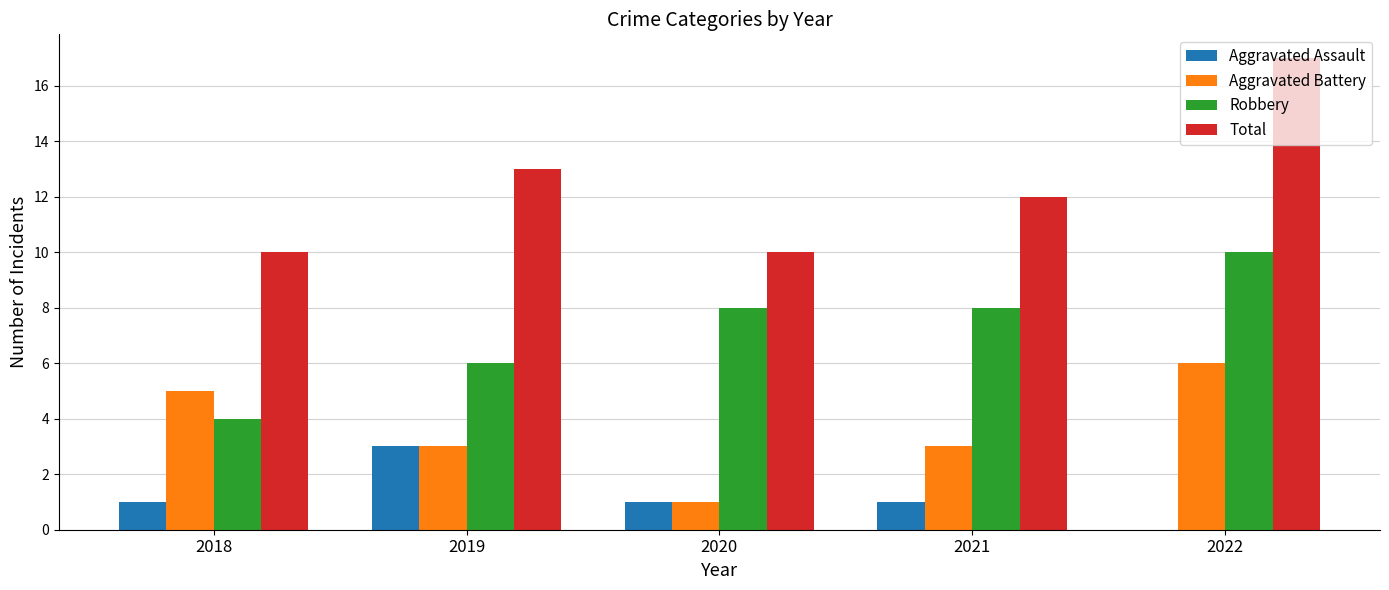

Which series has the largest total across all categories?

Total